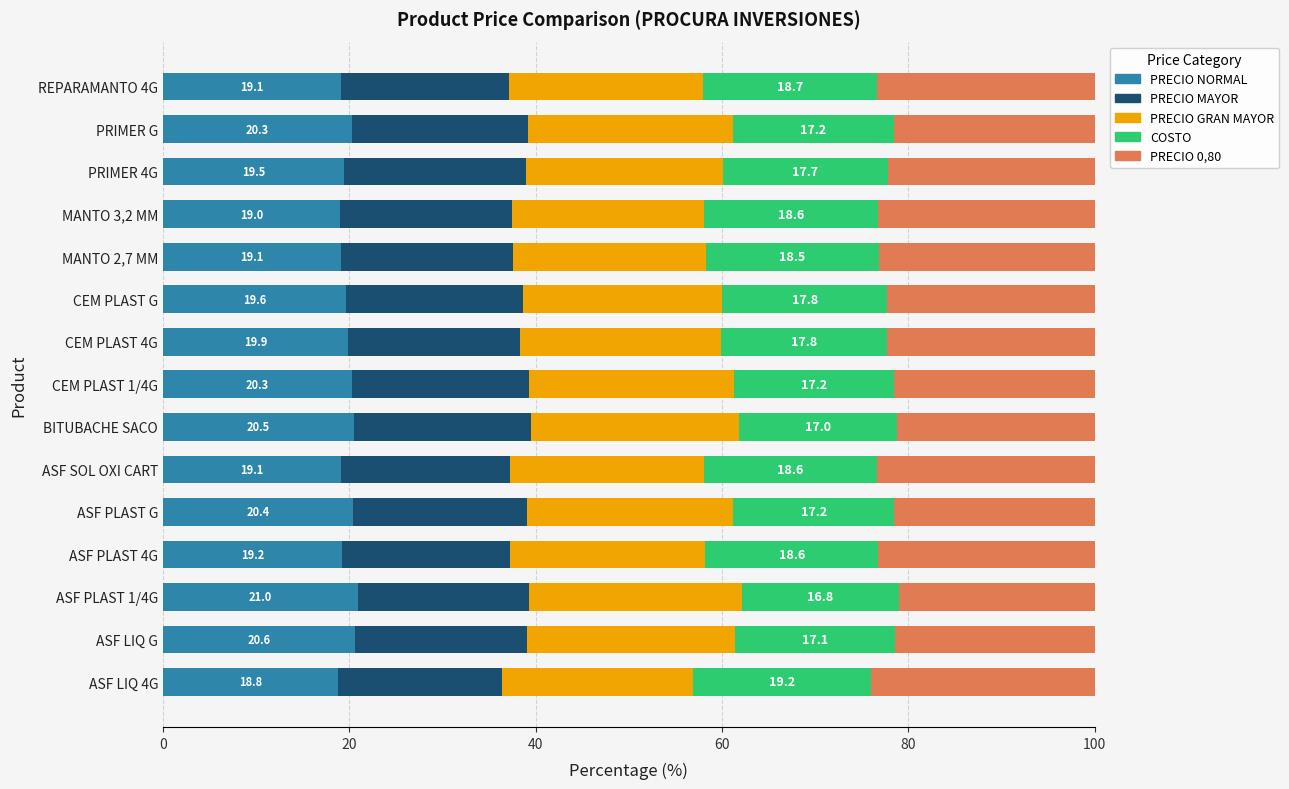

What is the sum of all PRECIO NORMAL values?

296.3